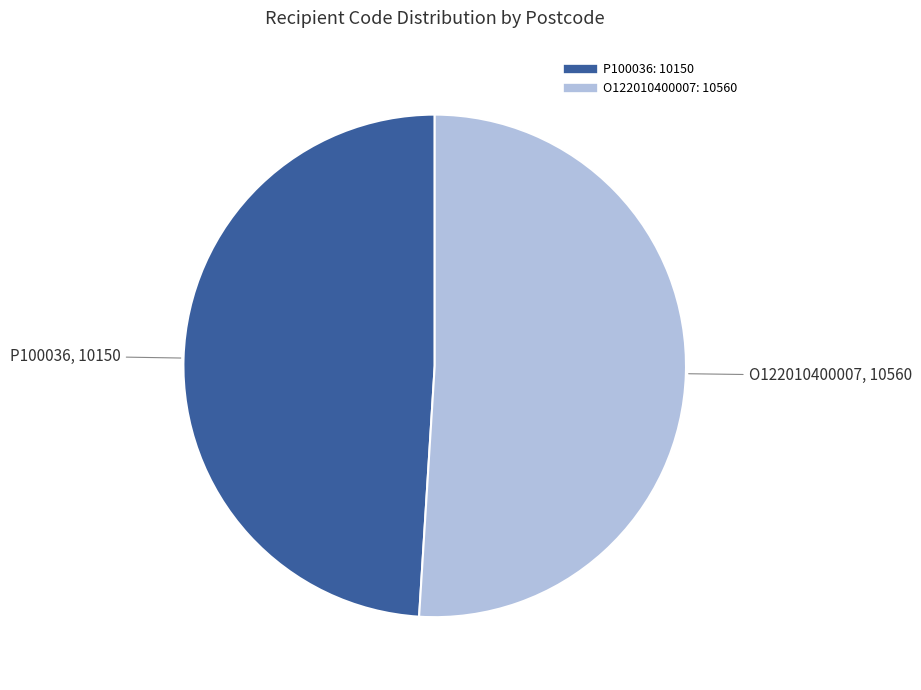

The P100036 slice represents 49% of the pie. True or false?

True